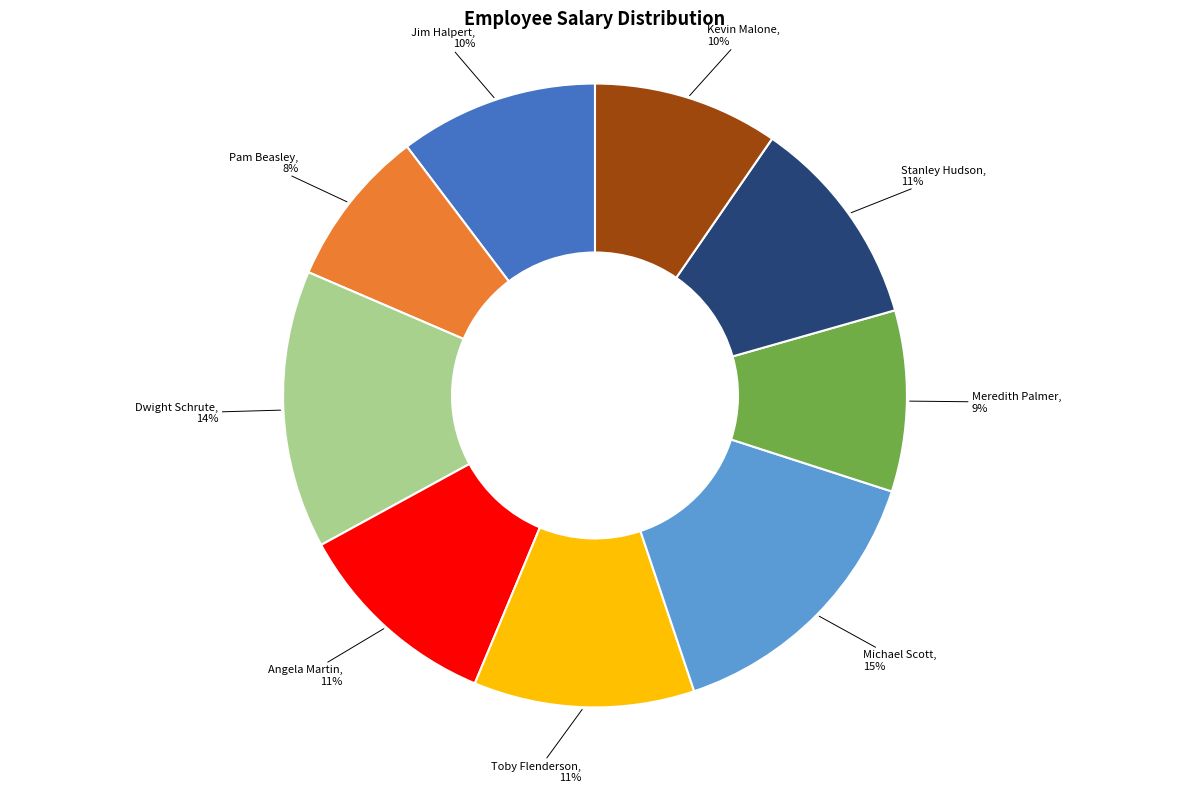

What percentage is the Jim Halpert slice, to the nearest percent?

10%